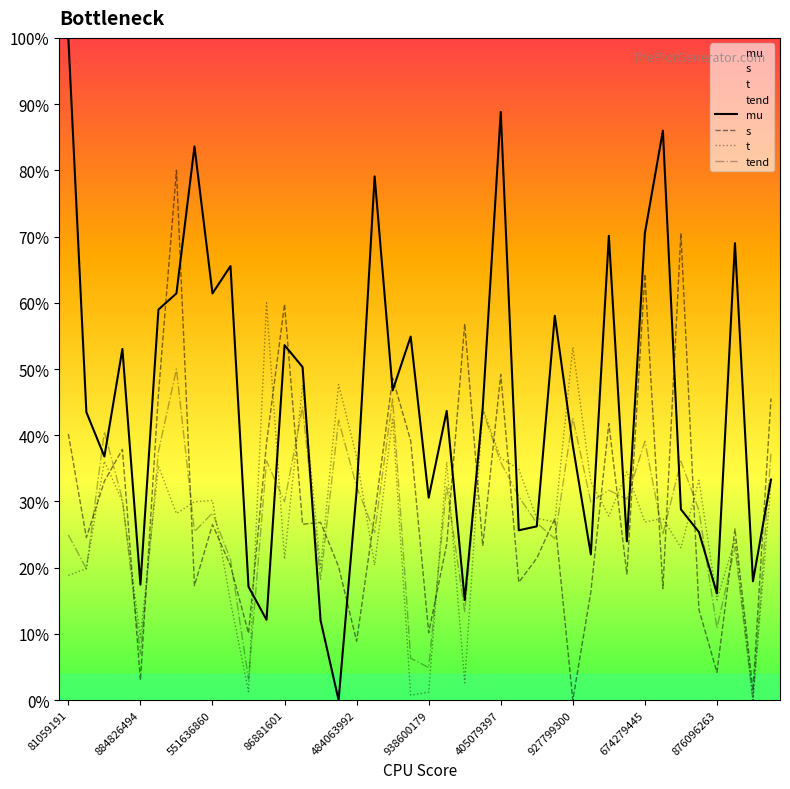

How many intersections are there between mu and tend?

15